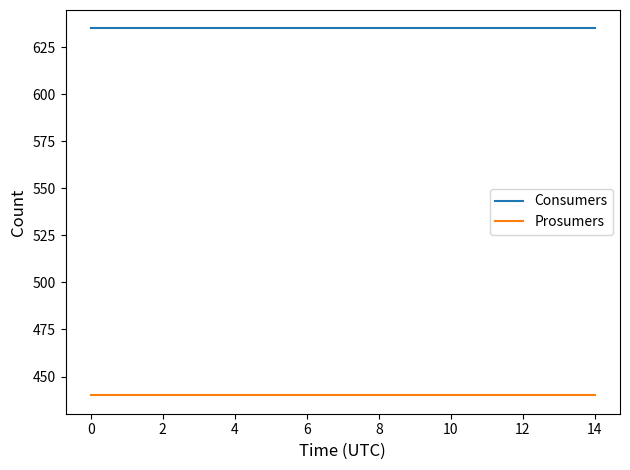

List the series in order of their peak value, highest first.

Consumers, Prosumers